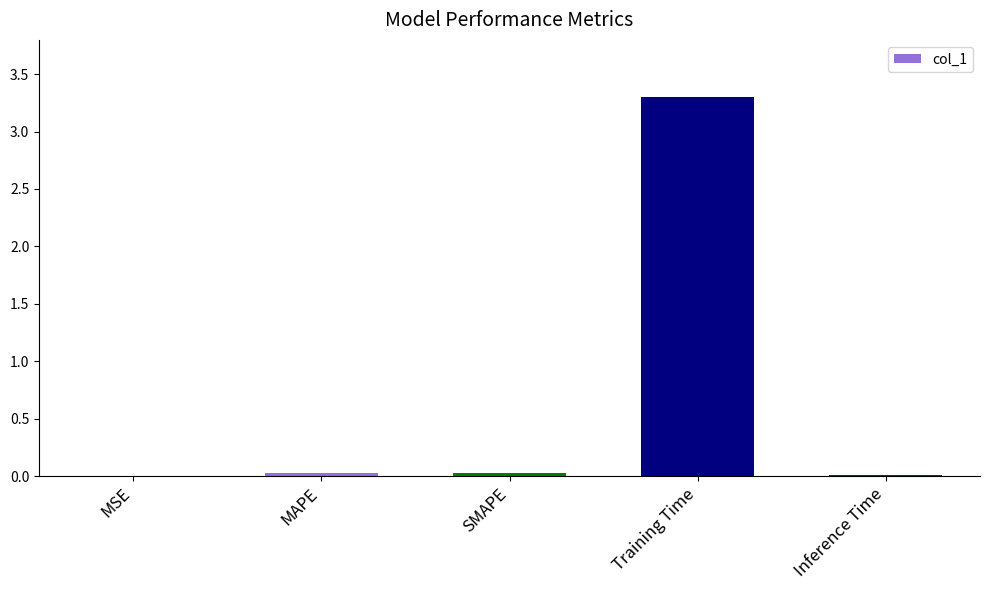

What is the change in value from MSE to Training Time?

+3.3